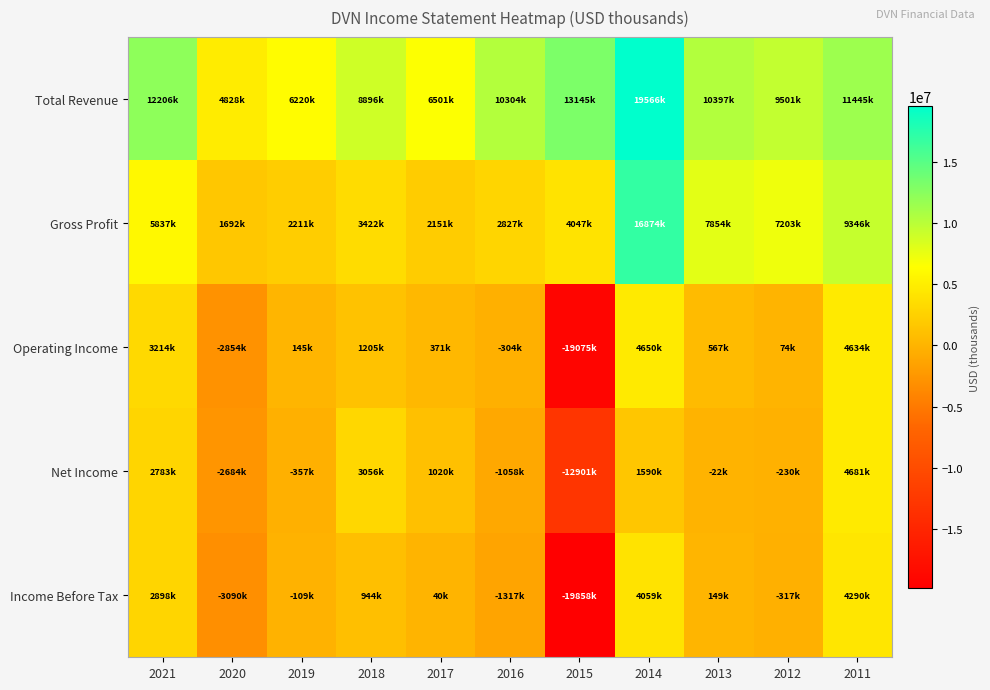

How many distinct data groups are displayed?

5